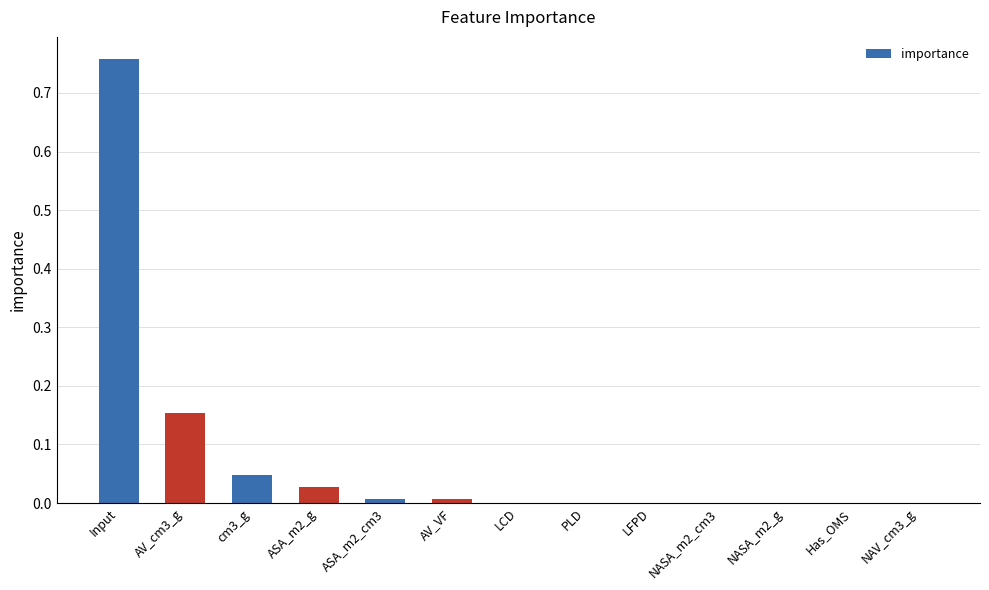

What is the sum of all values?

1.0